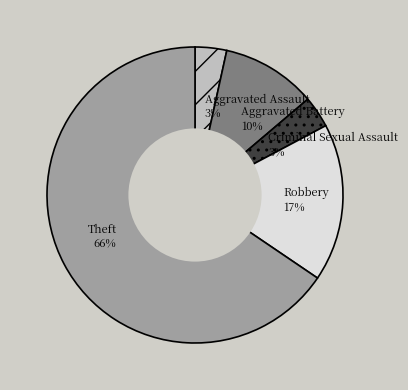

Do Theft and Aggravated Assault together represent more than half of the pie?

Yes